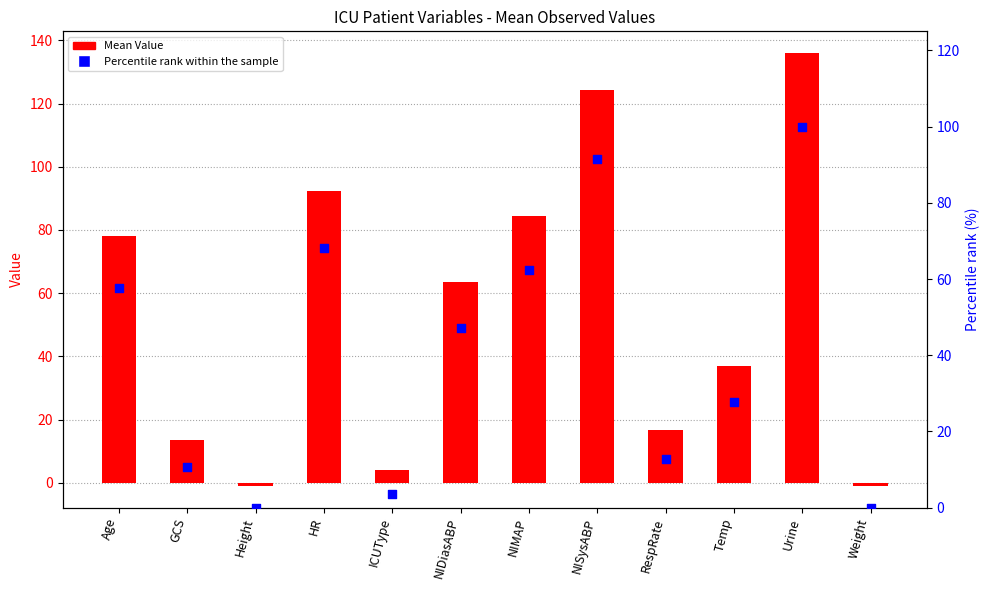

What is the total value across all series at GCS?

24.1